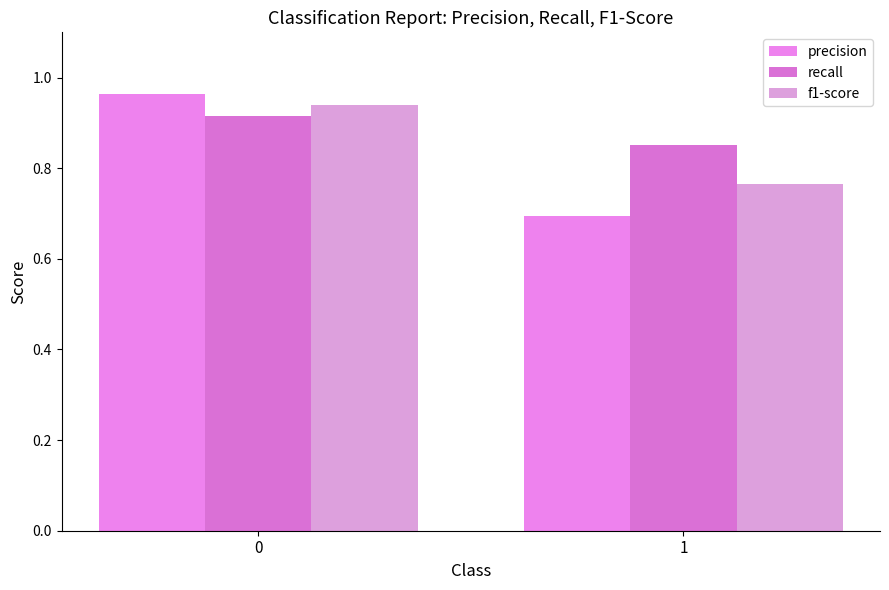

Reading left to right, extract all data points from this chart.

precision: 0=1.0	1=0.7
recall: 0=0.9	1=0.9
f1-score: 0=0.9	1=0.8